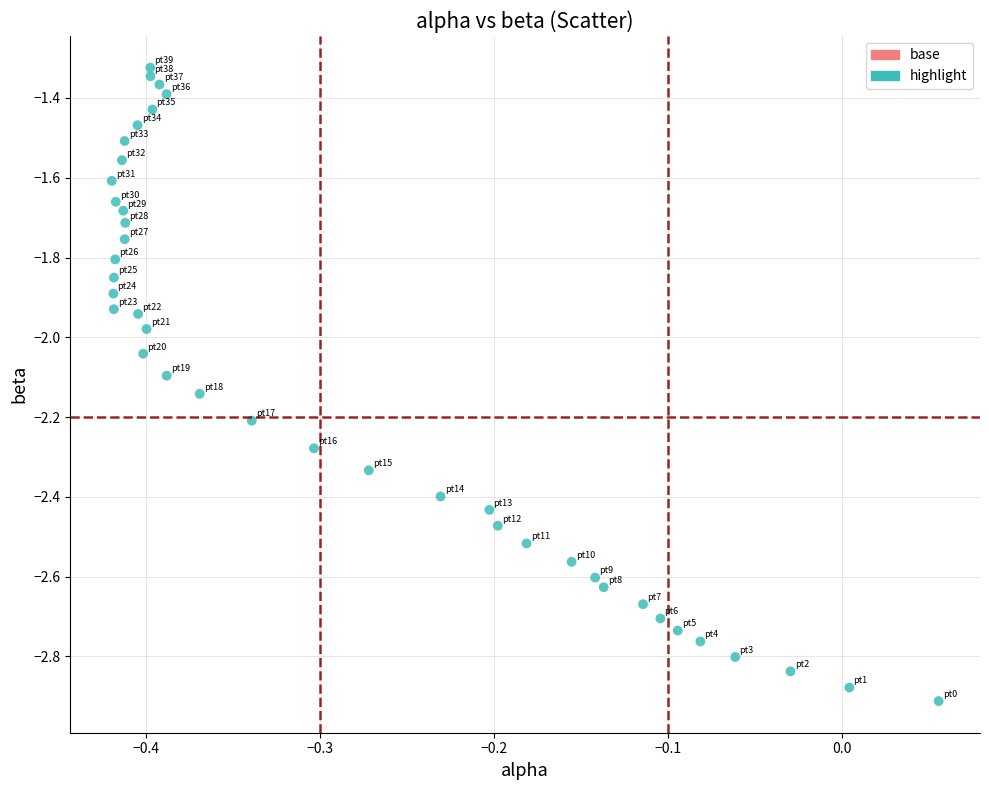

What is the range of Y values (max minus min)?

1.6